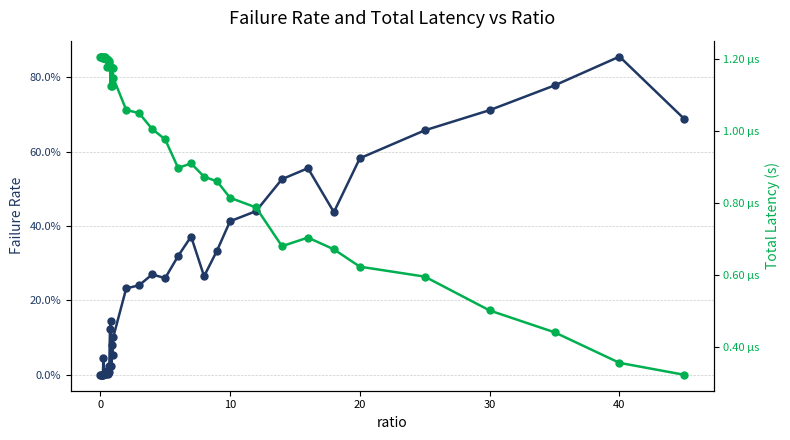

True or false: totLatency has more than 0 points higher than both neighbors.

True